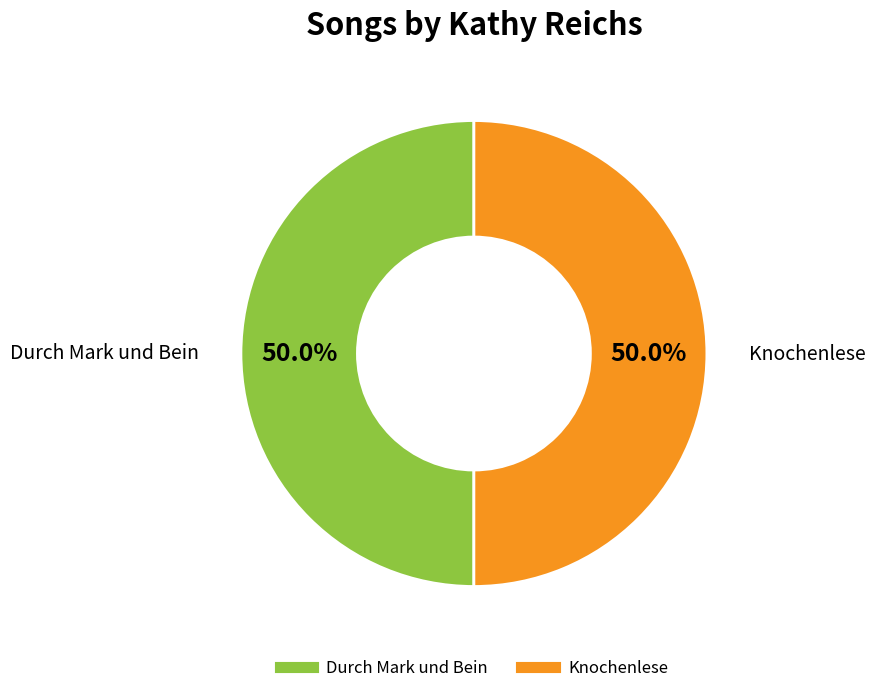

Combined, do Knochenlese and Durch Mark und Bein account for over 50%?

Yes